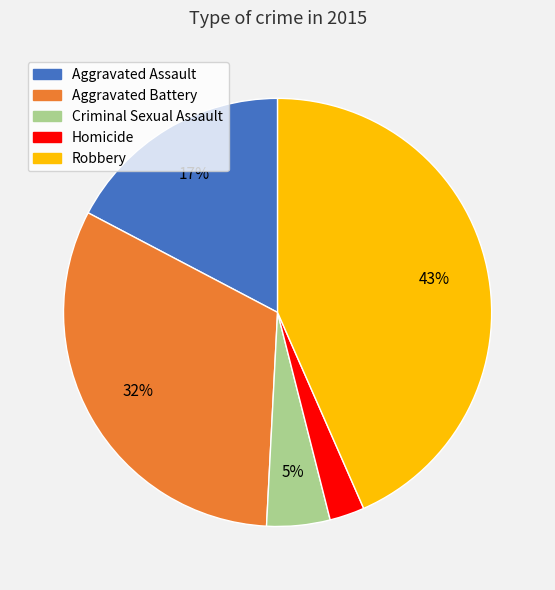

Does Aggravated Battery represent more than half of the total?

No